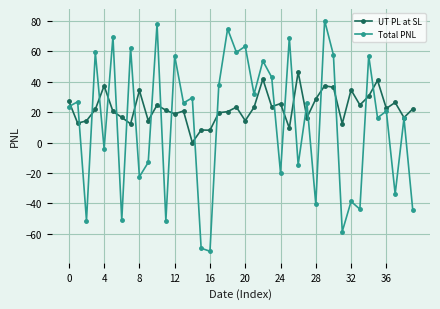

True or false: UT PL at SL and Total PNL intersect in this chart.

True